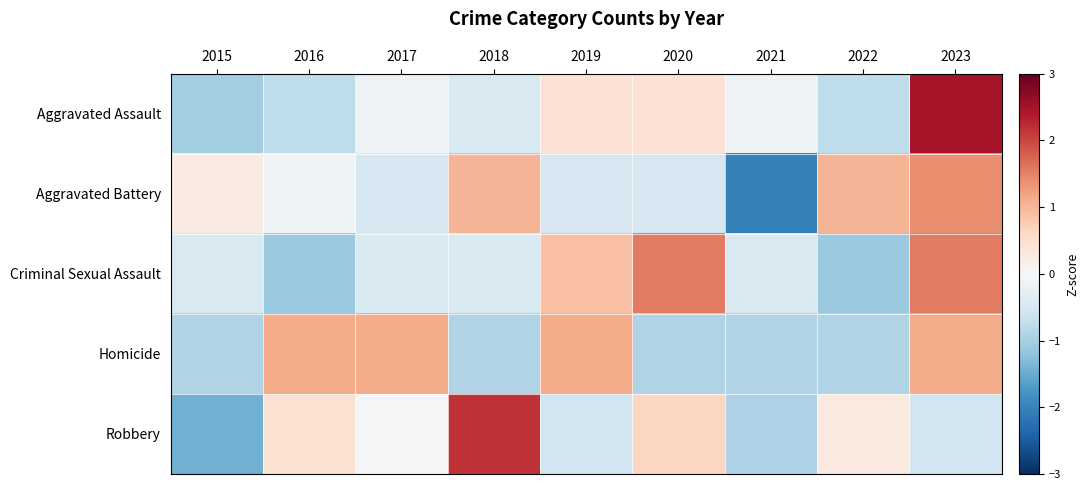

Reading left to right, extract all data points from this chart.

Aggravated Assault: 2015=-1.0	2016=-0.8	2017=-0.2	2018=-0.5	2019=0.4	2020=0.4	2021=-0.2	2022=-0.8	2023=2.5
Aggravated Battery: 2015=0.3	2016=-0.1	2017=-0.5	2018=1.0	2019=-0.5	2020=-0.5	2021=-2.0	2022=1.0	2023=1.4
Criminal Sexual Assault: 2015=-0.4	2016=-1.1	2017=-0.4	2018=-0.4	2019=0.9	2020=1.6	2021=-0.4	2022=-1.1	2023=1.6
Homicide: 2015=-0.9	2016=1.1	2017=1.1	2018=-0.9	2019=1.1	2020=-0.9	2021=-0.9	2022=-0.9	2023=1.1
Robbery: 2015=-1.4	2016=0.5	2017=-0.1	2018=2.2	2019=-0.6	2020=0.6	2021=-0.9	2022=0.3	2023=-0.6